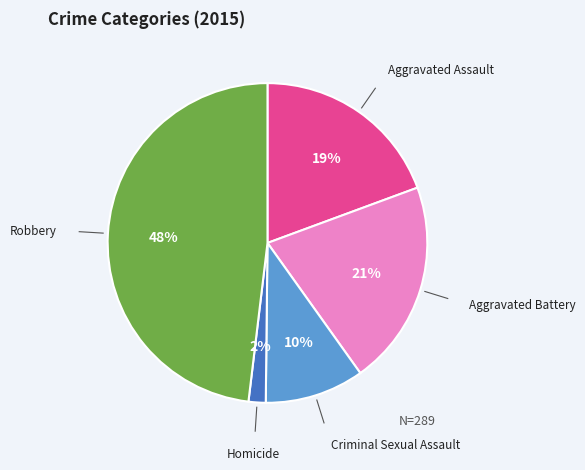

To the nearest percent, what is the average slice percentage?

20%